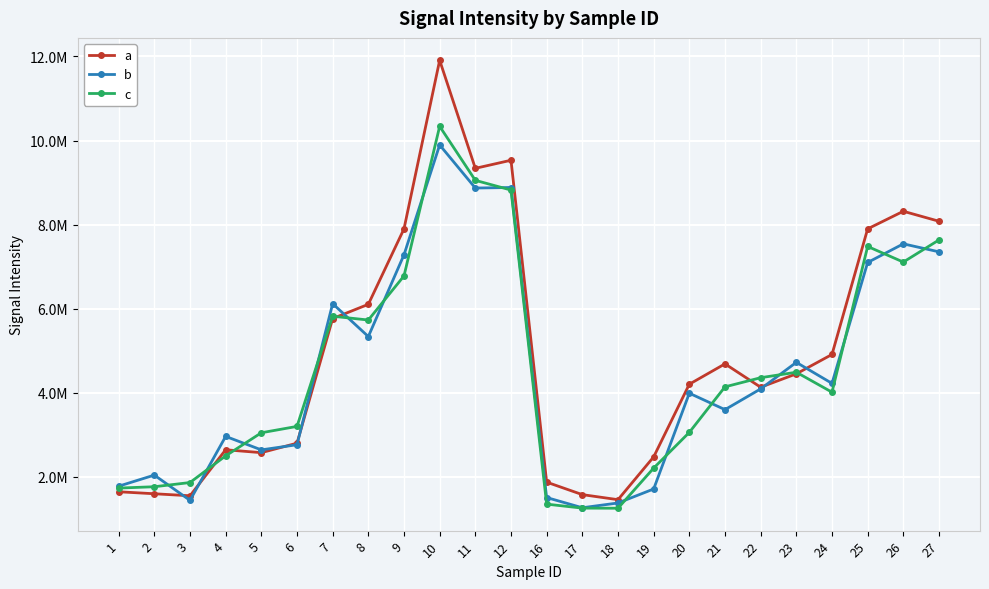

Read the c value at 8, to the nearest 100.

5729800